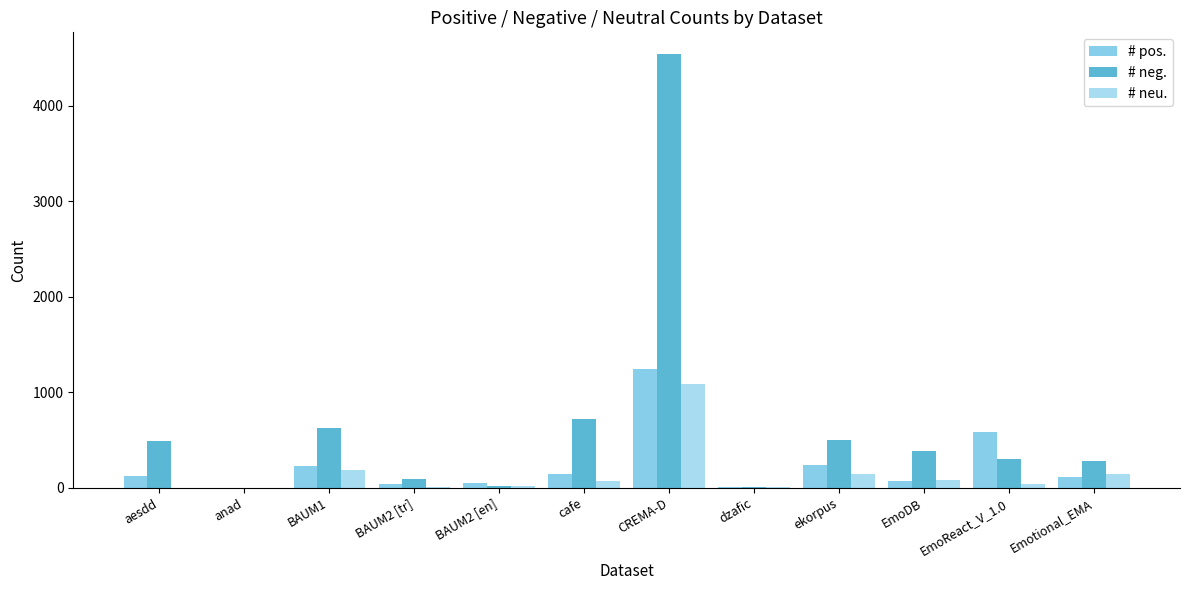

Which series has the widest spread of values?

# neg.